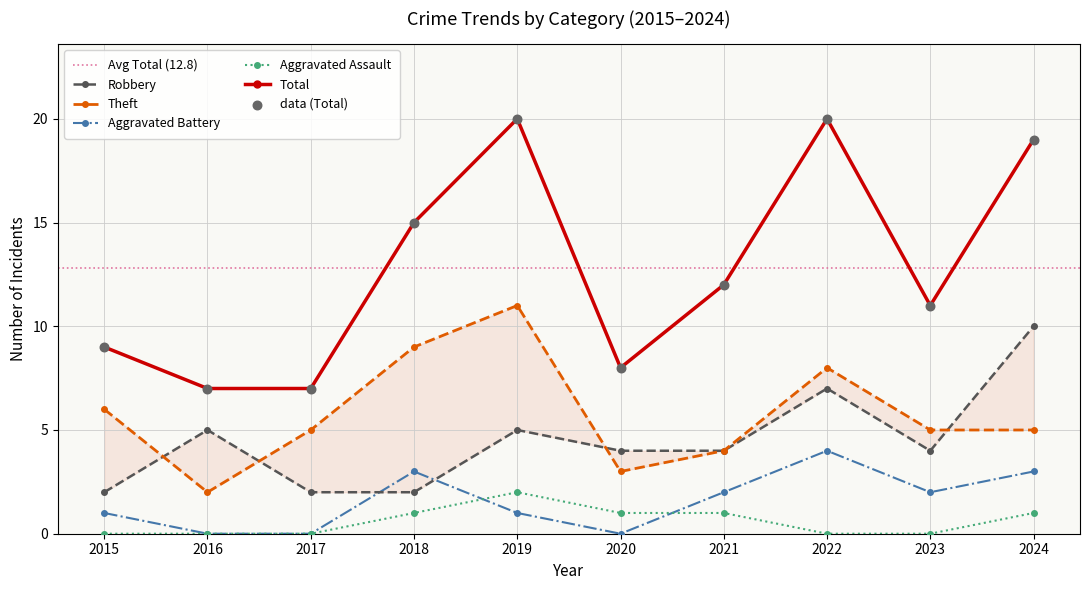

Is the value of Robbery at 2016 greater than the value of Theft at 2016?

Yes